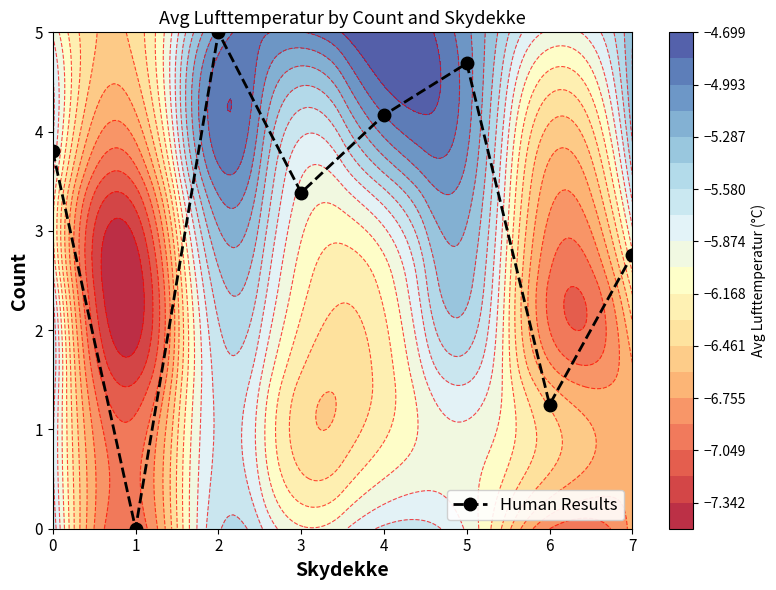

At which category does the chart reach its peak across all series?

2